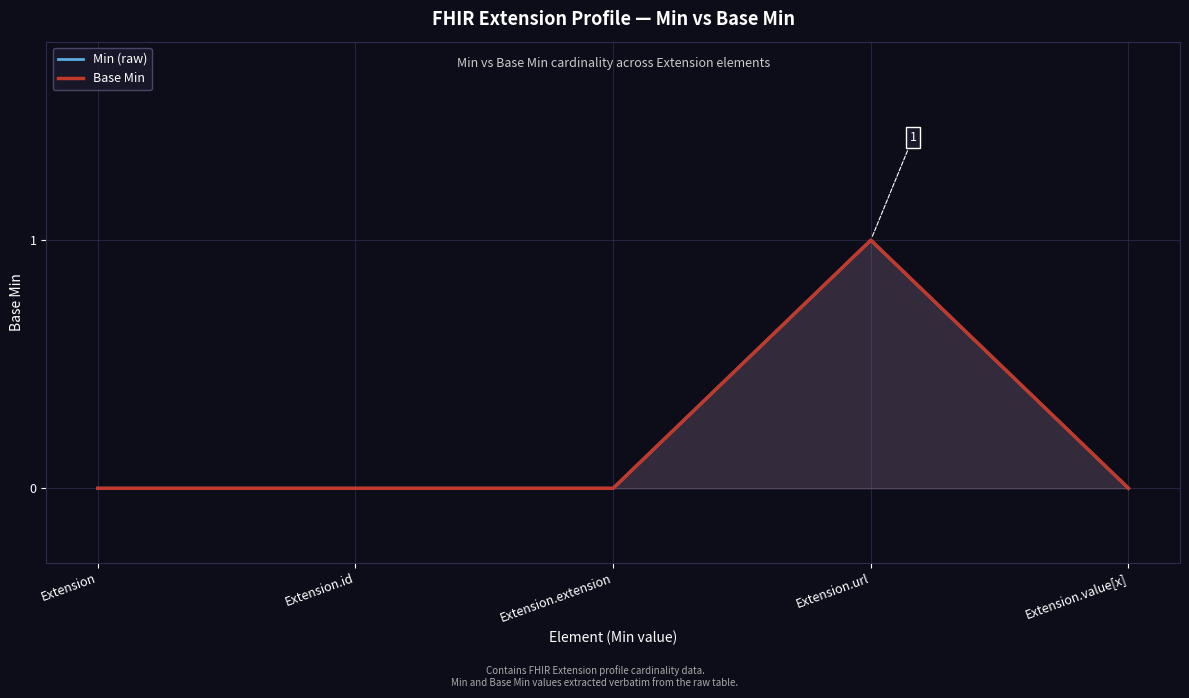

At how many categories does at least one series exceed 0?

1